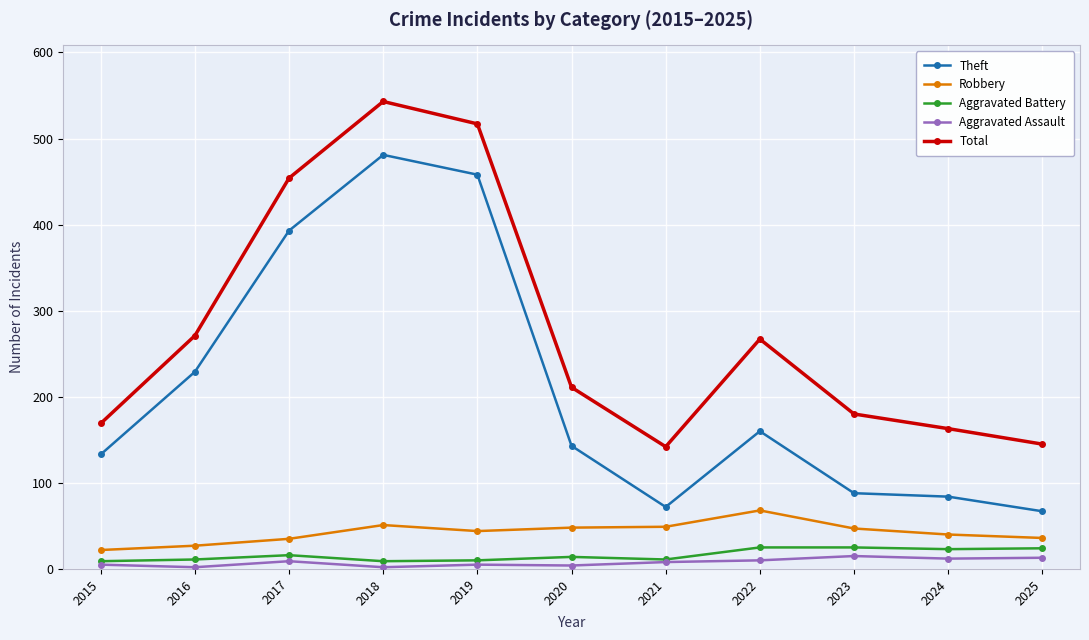

Does the chart have visible grid lines?

Yes